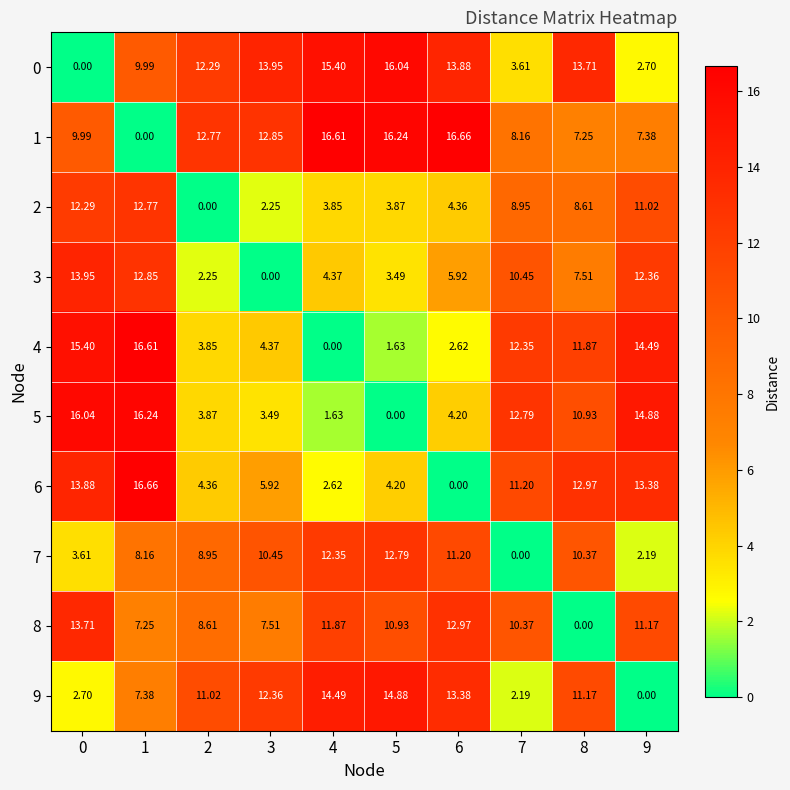

Reading left to right, list all the values displayed in this chart.

0: 0=0.0	1=10.0	2=12.3	3=13.9	4=15.4	5=16.0	6=13.9	7=3.6	8=13.7	9=2.7
1: 0=10.0	1=0.0	2=12.8	3=12.8	4=16.6	5=16.2	6=16.7	7=8.2	8=7.2	9=7.4
2: 0=12.3	1=12.8	2=0.0	3=2.2	4=3.9	5=3.9	6=4.4	7=8.9	8=8.6	9=11.0
3: 0=13.9	1=12.8	2=2.2	3=0.0	4=4.4	5=3.5	6=5.9	7=10.4	8=7.5	9=12.4
4: 0=15.4	1=16.6	2=3.9	3=4.4	4=0.0	5=1.6	6=2.6	7=12.3	8=11.9	9=14.5
5: 0=16.0	1=16.2	2=3.9	3=3.5	4=1.6	5=0.0	6=4.2	7=12.8	8=10.9	9=14.9
6: 0=13.9	1=16.7	2=4.4	3=5.9	4=2.6	5=4.2	6=0.0	7=11.2	8=13.0	9=13.4
7: 0=3.6	1=8.2	2=8.9	3=10.4	4=12.3	5=12.8	6=11.2	7=0.0	8=10.4	9=2.2
8: 0=13.7	1=7.2	2=8.6	3=7.5	4=11.9	5=10.9	6=13.0	7=10.4	8=0.0	9=11.2
9: 0=2.7	1=7.4	2=11.0	3=12.4	4=14.5	5=14.9	6=13.4	7=2.2	8=11.2	9=0.0